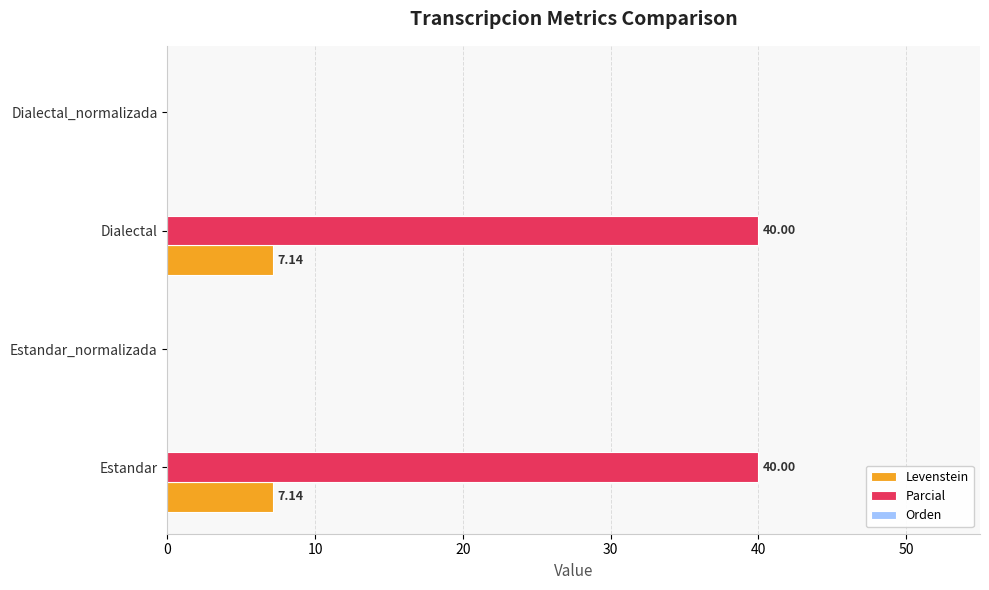

Which series changed the most between Estandar and Estandar_normalizada?

Parcial